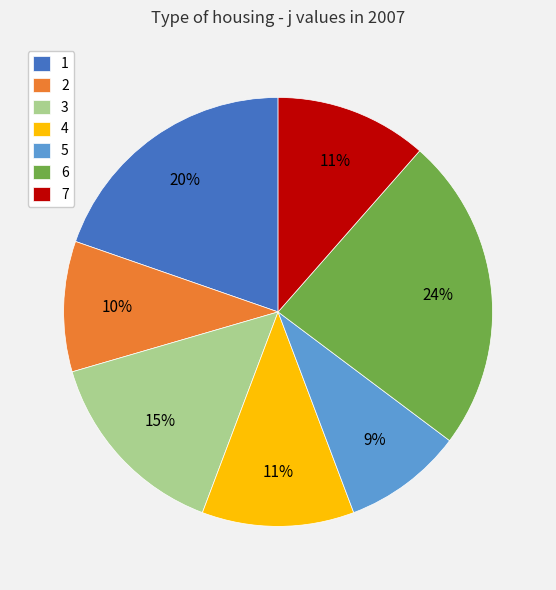

The 3 slice represents 15% of the pie. True or false?

True